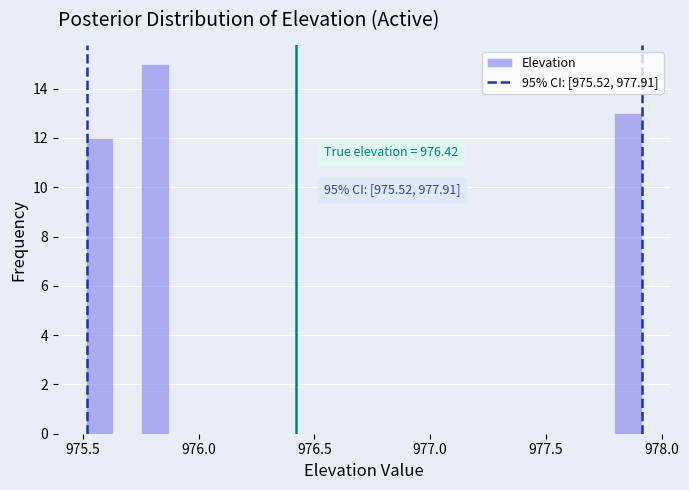

Around what value on the x-axis is the tallest bar? Give the approximate position of its centre, as read against the axis.

975.80